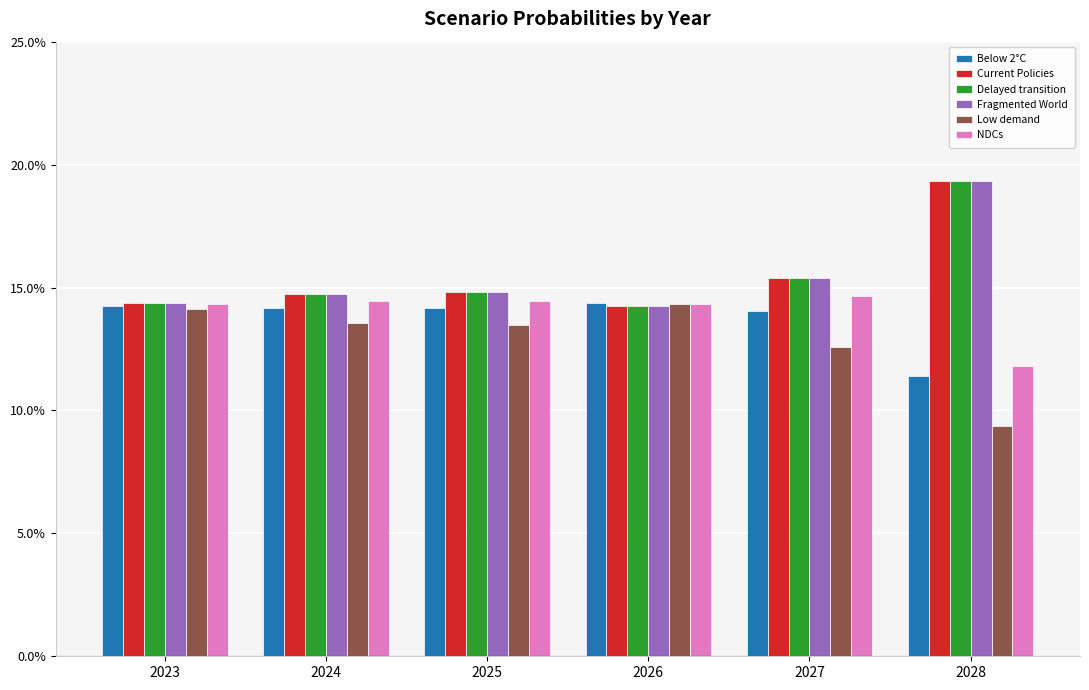

What are all the series names shown in the legend?

Below 2°C, Current Policies, Delayed transition, Fragmented World, Low demand, NDCs